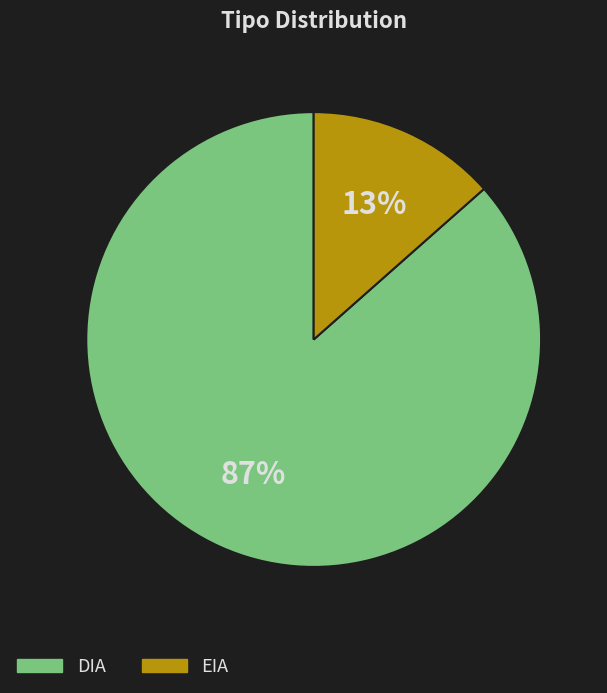

Does DIA account for over 50% of the chart?

Yes